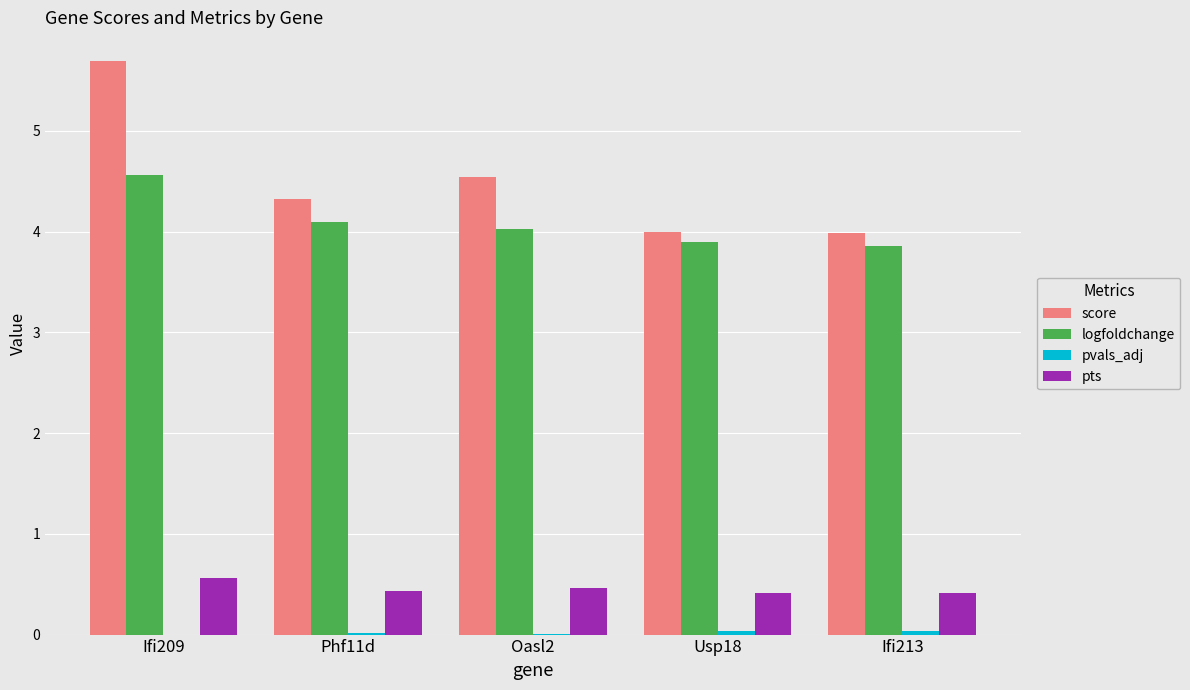

Which series has the largest total across all categories?

score